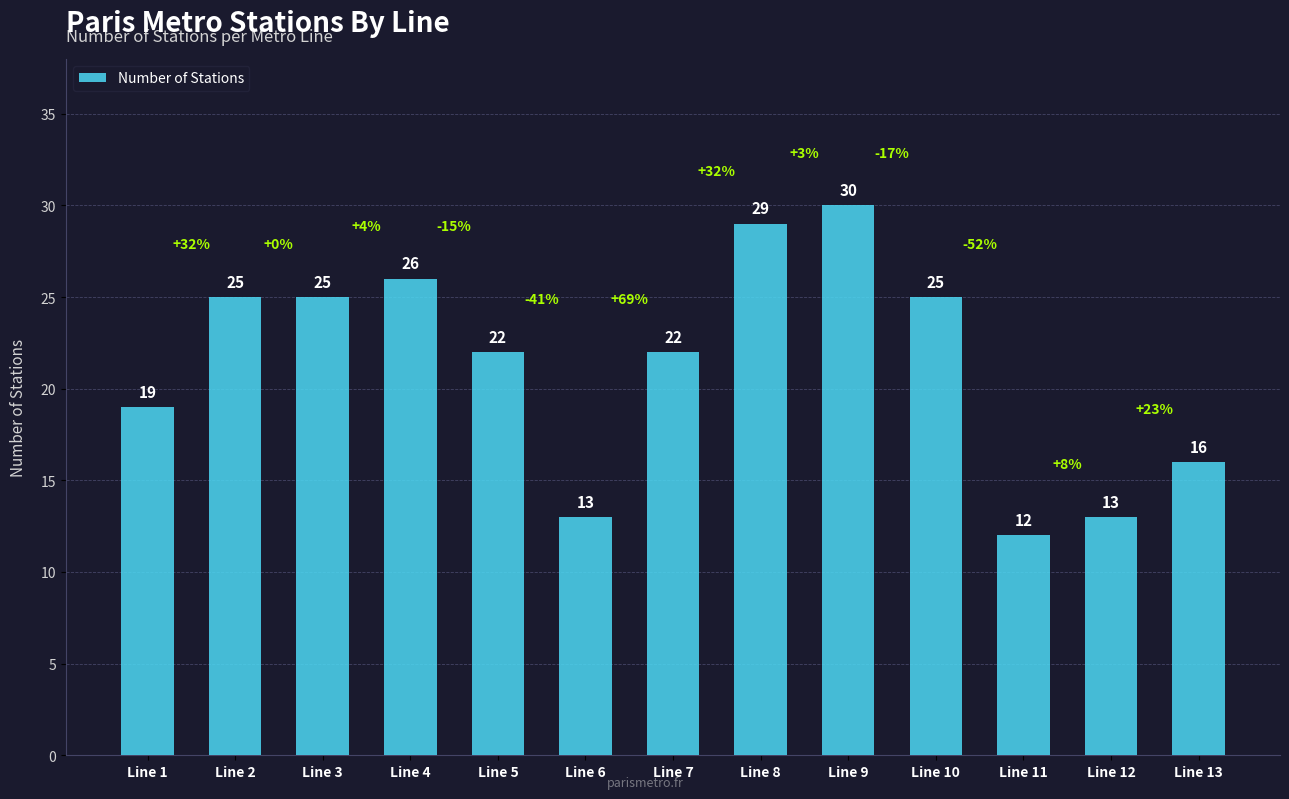

What is the value of the 3rd bar from the left?

25